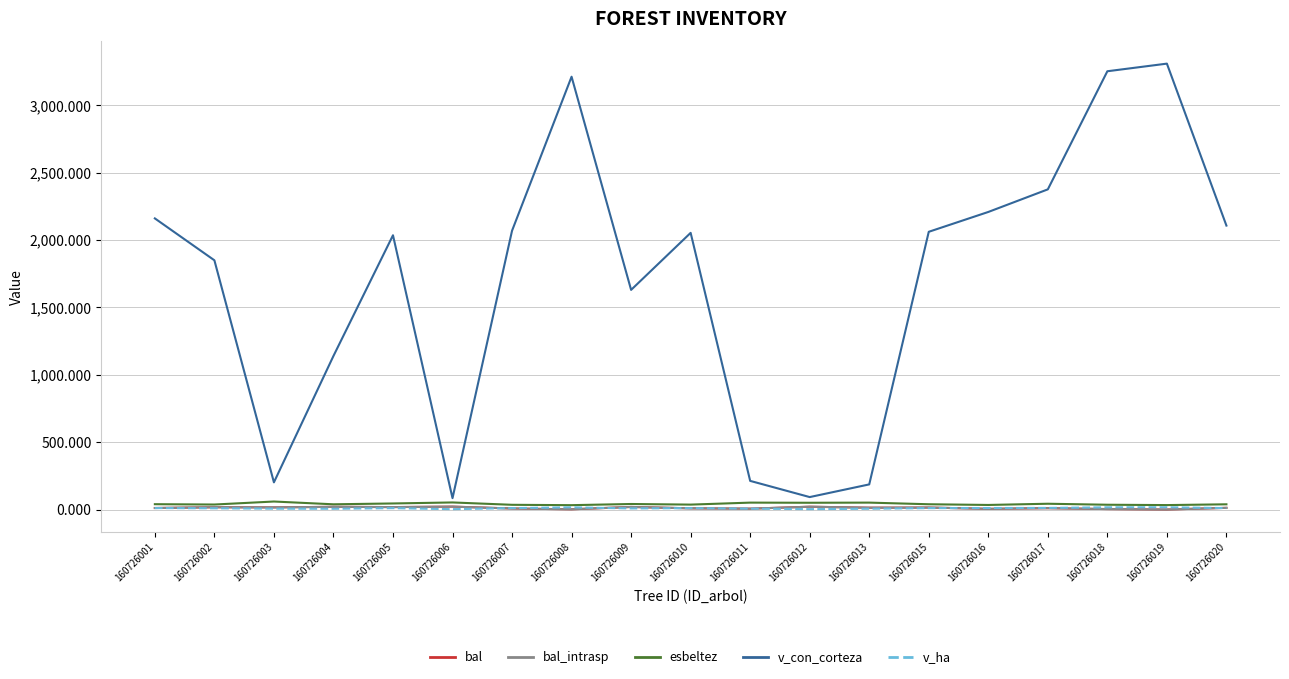

Does the chart display data point markers on the line(s)?

No